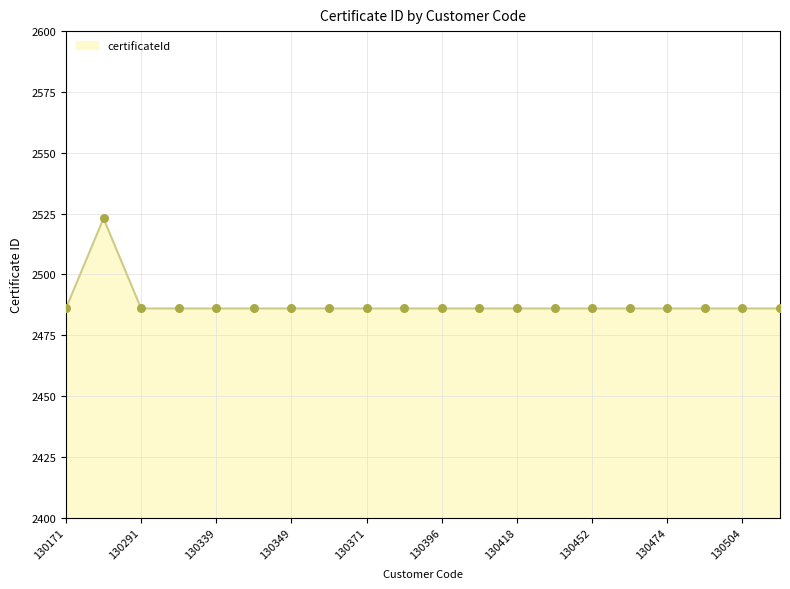

What is the minimum value shown in the chart?

2486